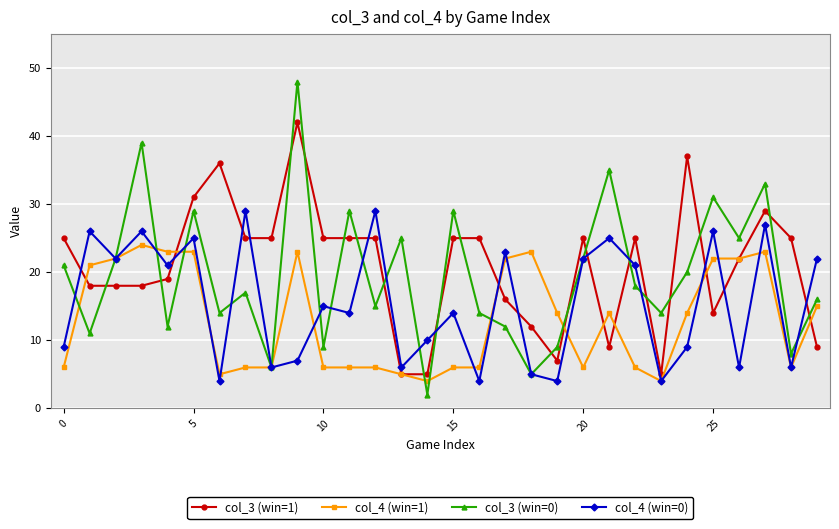

Rank the series by their average value, from lowest to highest.

col_4 (win=1), col_4 (win=0), col_3 (win=0), col_3 (win=1)